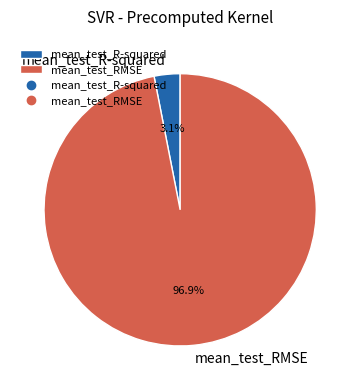

What is the largest slice in the pie chart?

mean_test_RMSE